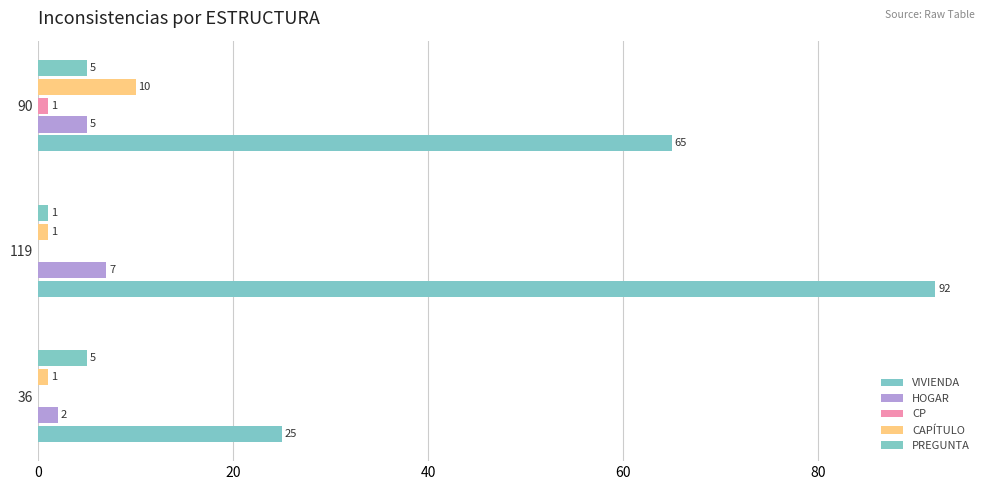

Which series has the largest total across all categories?

VIVIENDA